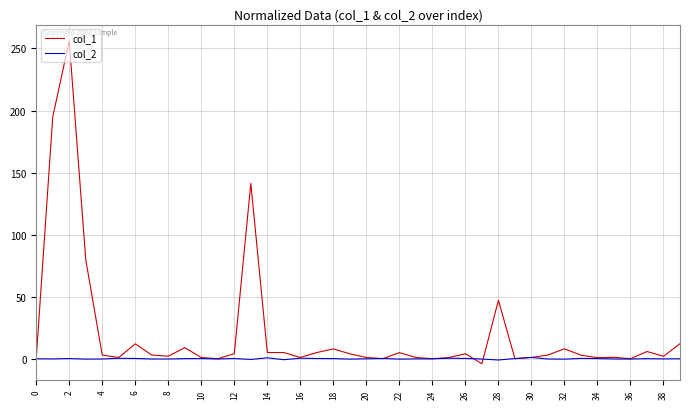

Which series has the widest spread of values?

col_1